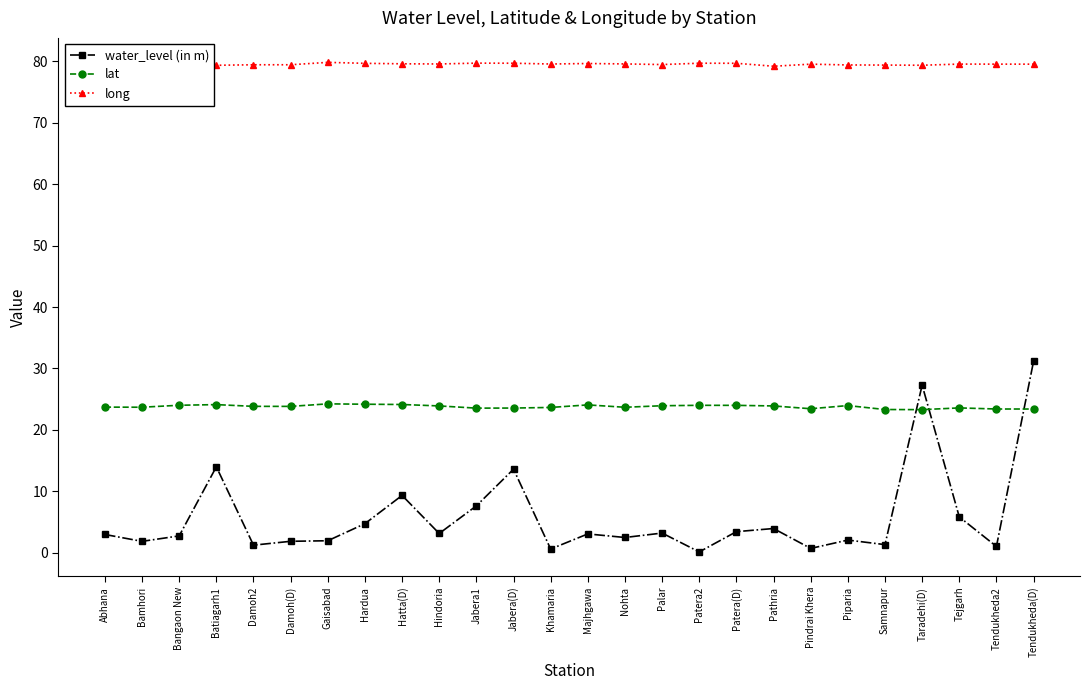

How many lines are shown in the chart?

3